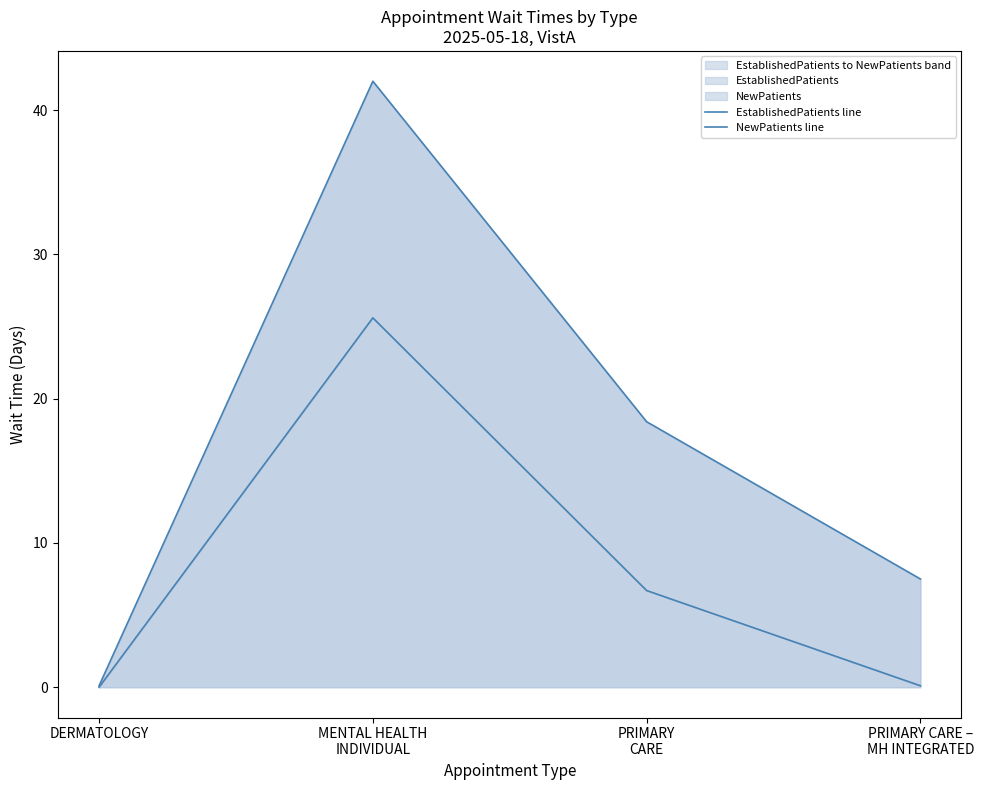

At which category is the sum across all series the highest?

MENTAL HEALTH
INDIVIDUAL